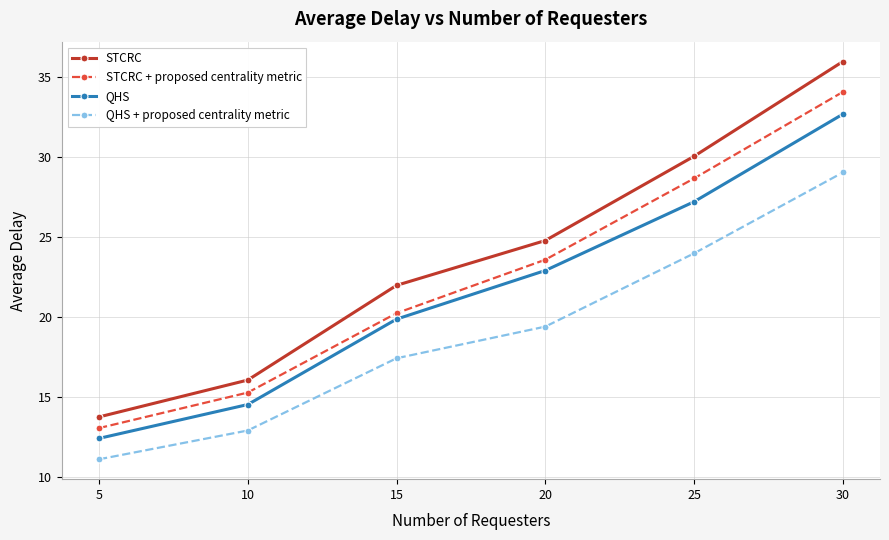

What is the sum of all STCRC values?

142.6